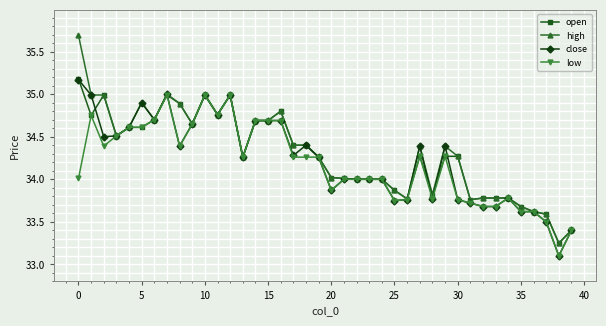

Which series has the widest spread of values?

high